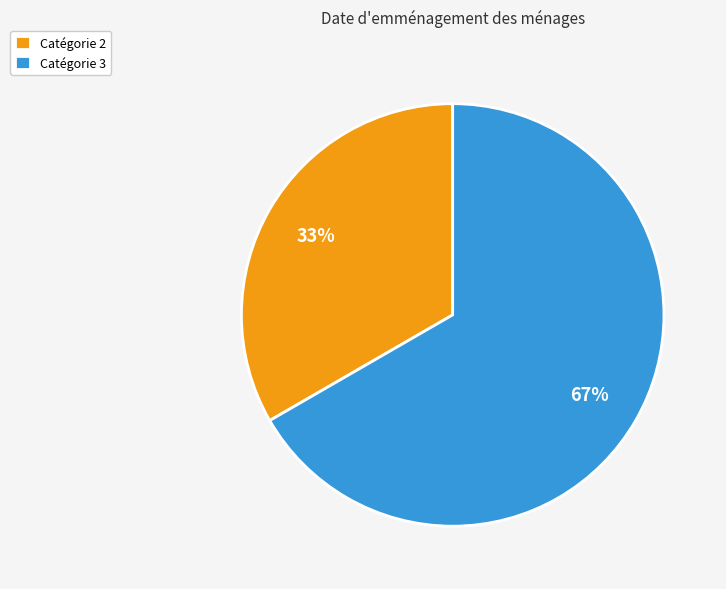

Rank the categories by value from highest to lowest.

Catégorie 3, Catégorie 2